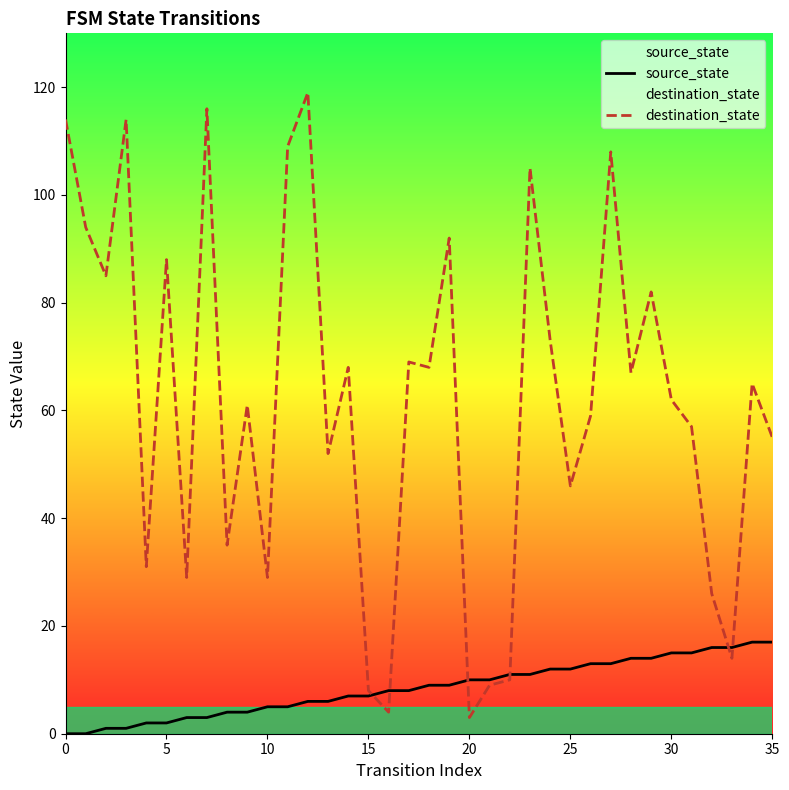

Which series has the largest range (max minus min)?

destination_state